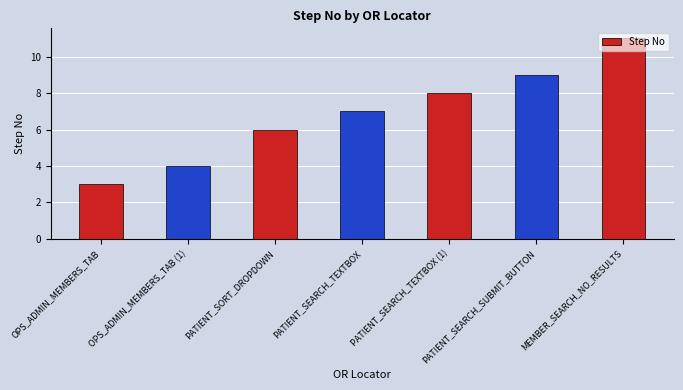

Which category has the lowest value across all series?

OPS_ADMIN_MEMBERS_TAB